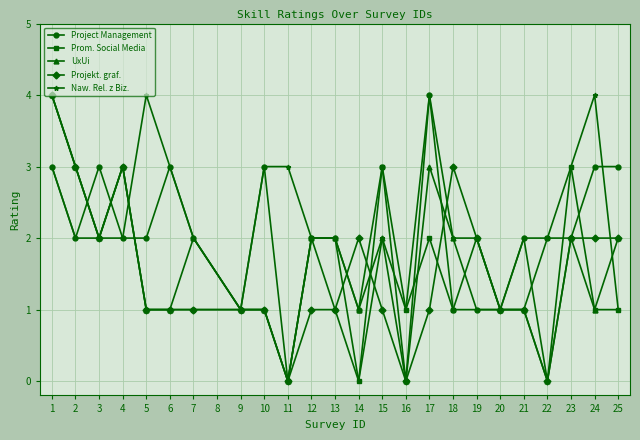

Which series changed the most between 2 and 14?

Prom. Social Media